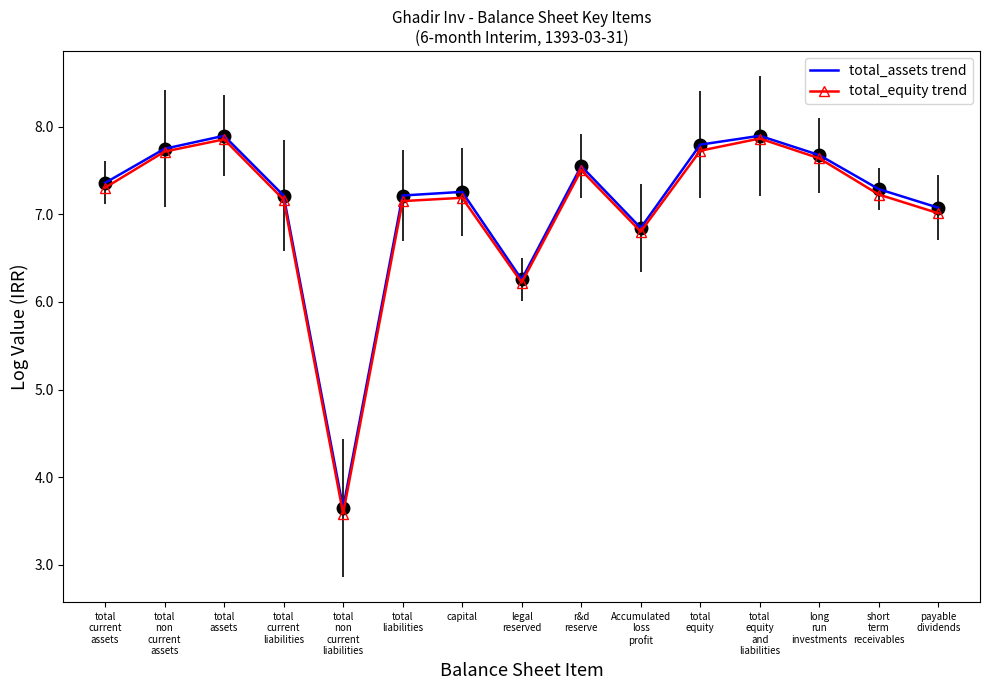

Where is total_assets trend nearest to the value 5?

legal
reserved